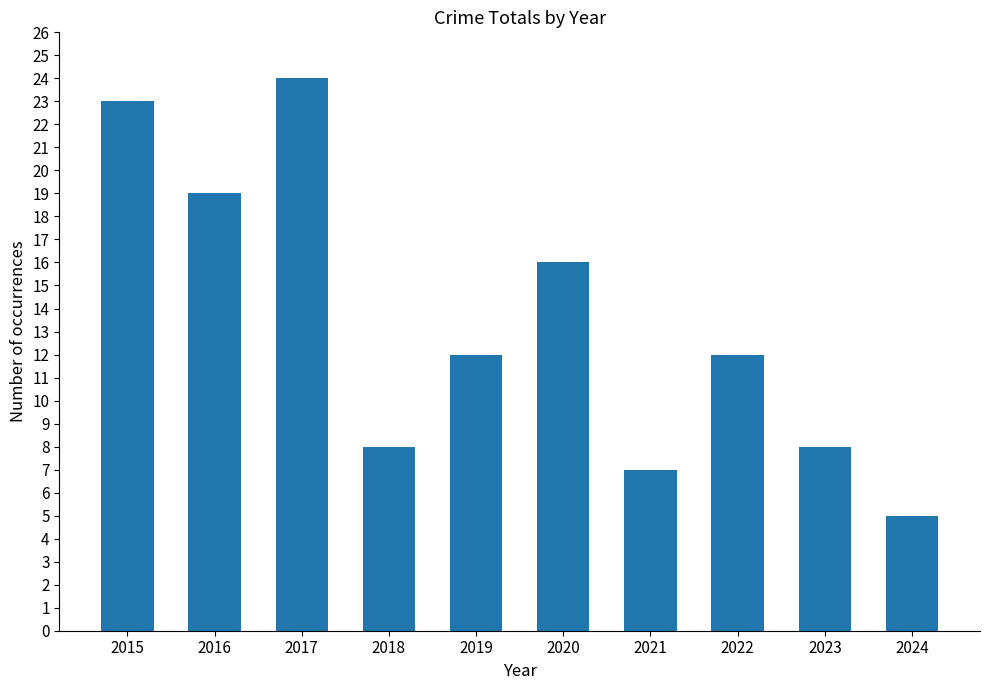

At which label does the data first exceed 12?

2015